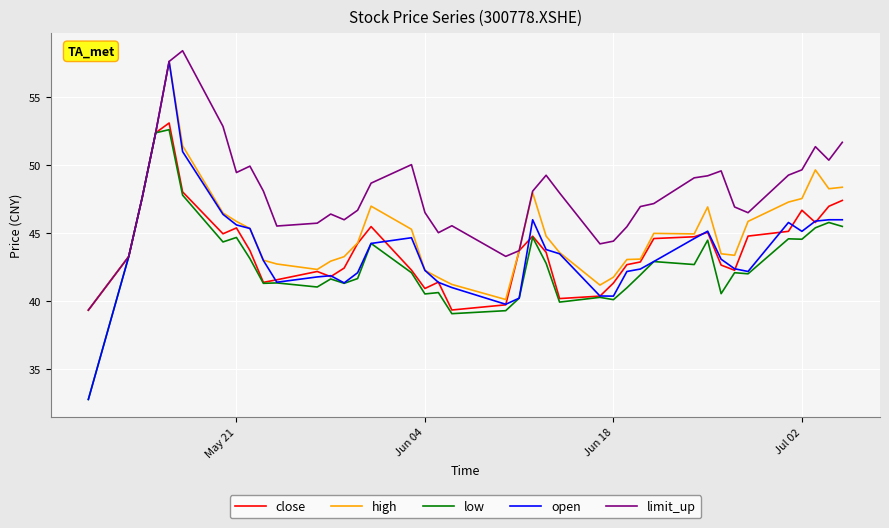

What is the difference between the maximum and minimum values in the high series?

18.3